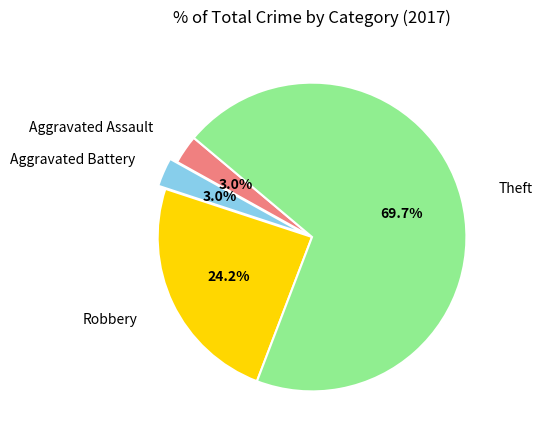

Count the number of slices in the pie.

4